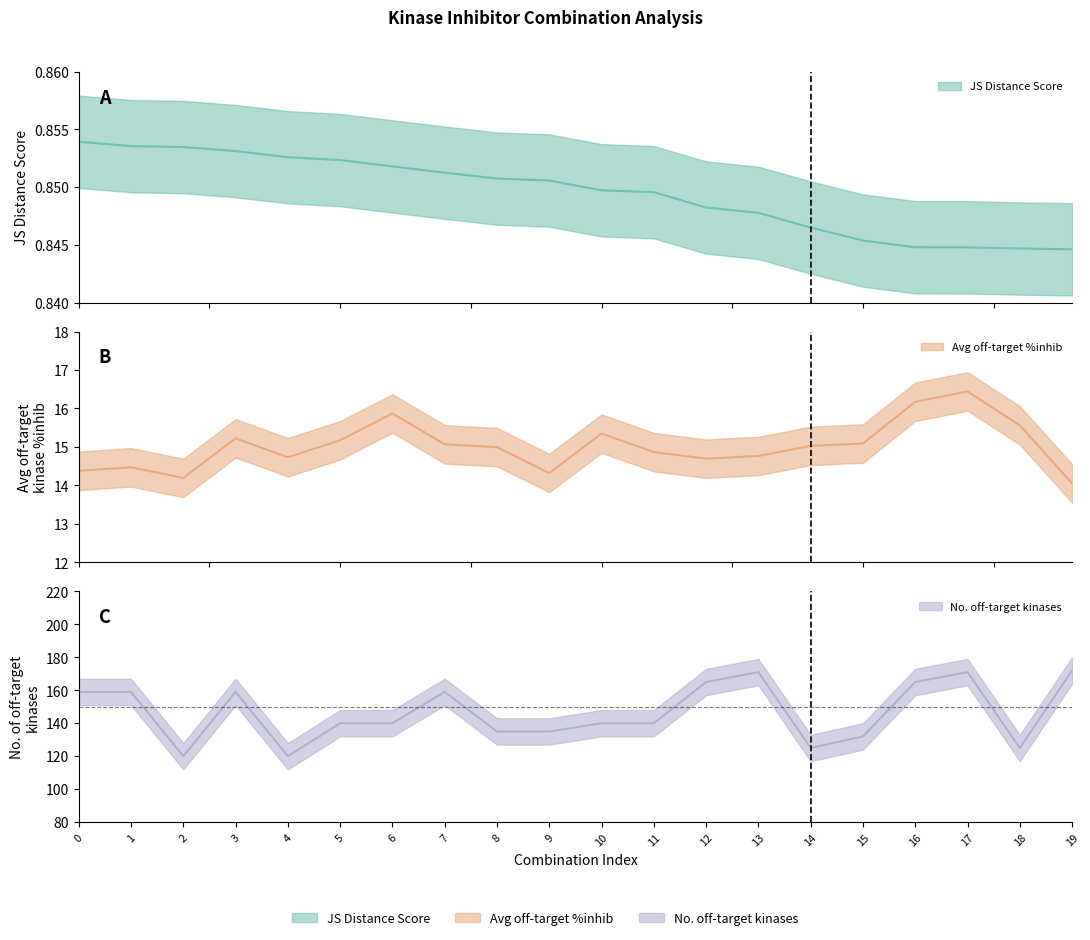

What is the total value across all series at 10?

156.2